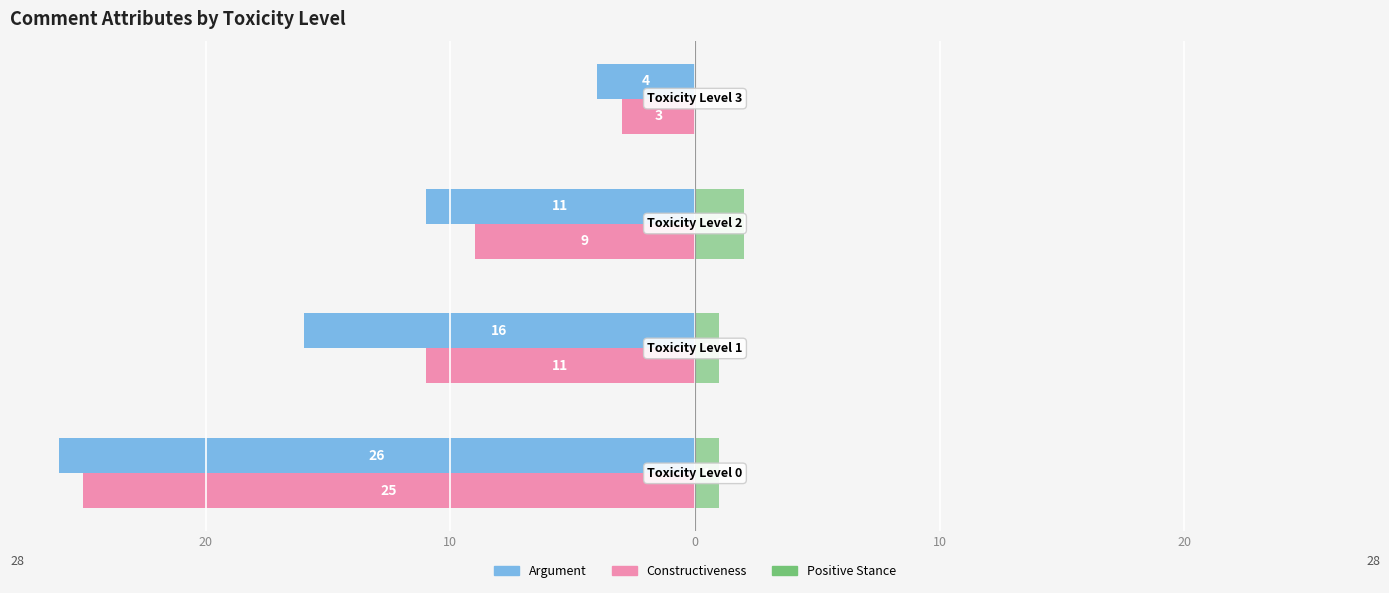

What are all the series names shown in the legend?

Argument, Constructiveness, Positive Stance